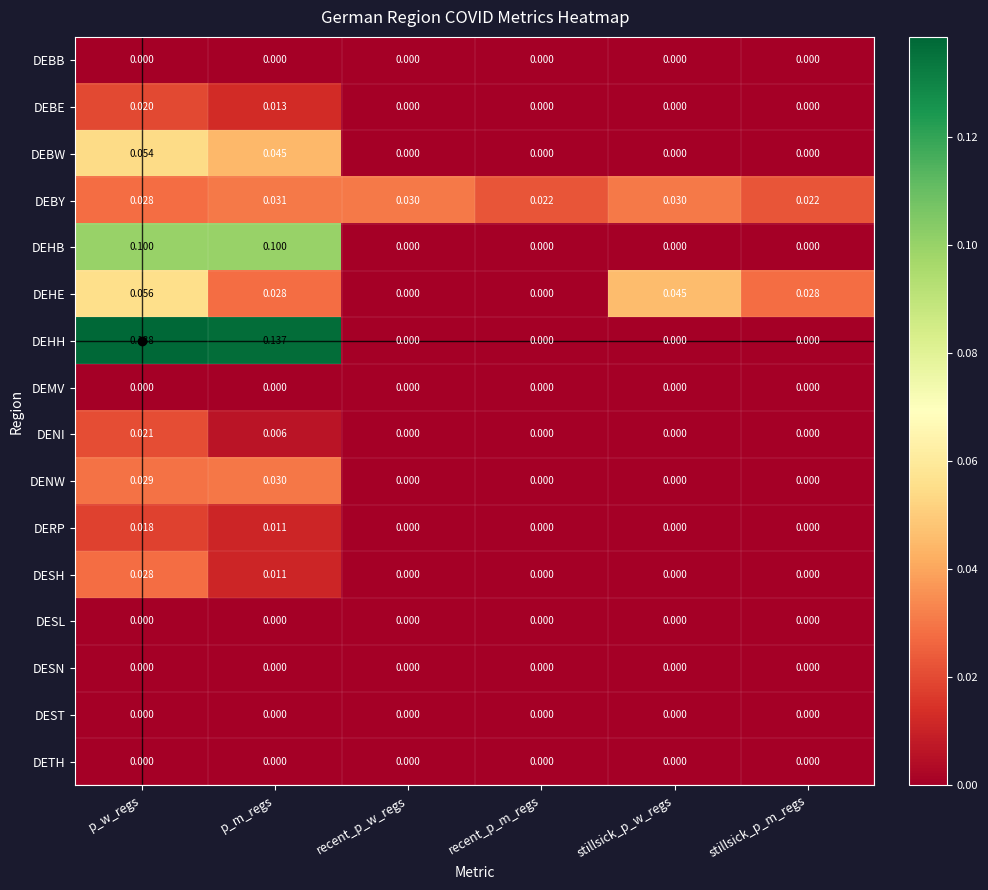

Between p_w_regs and recent_p_w_regs, which series saw the biggest shift?

DEHH